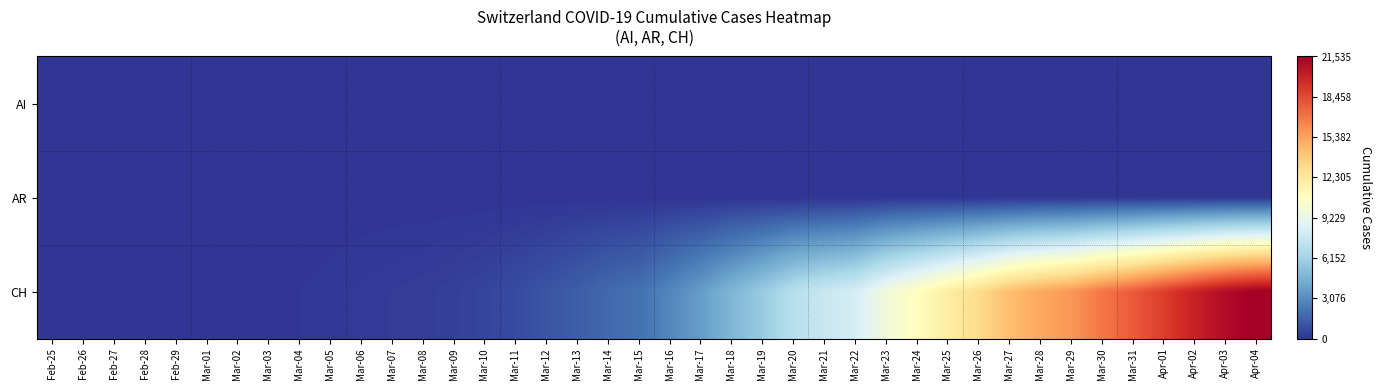

Which series has the widest spread of values?

CH